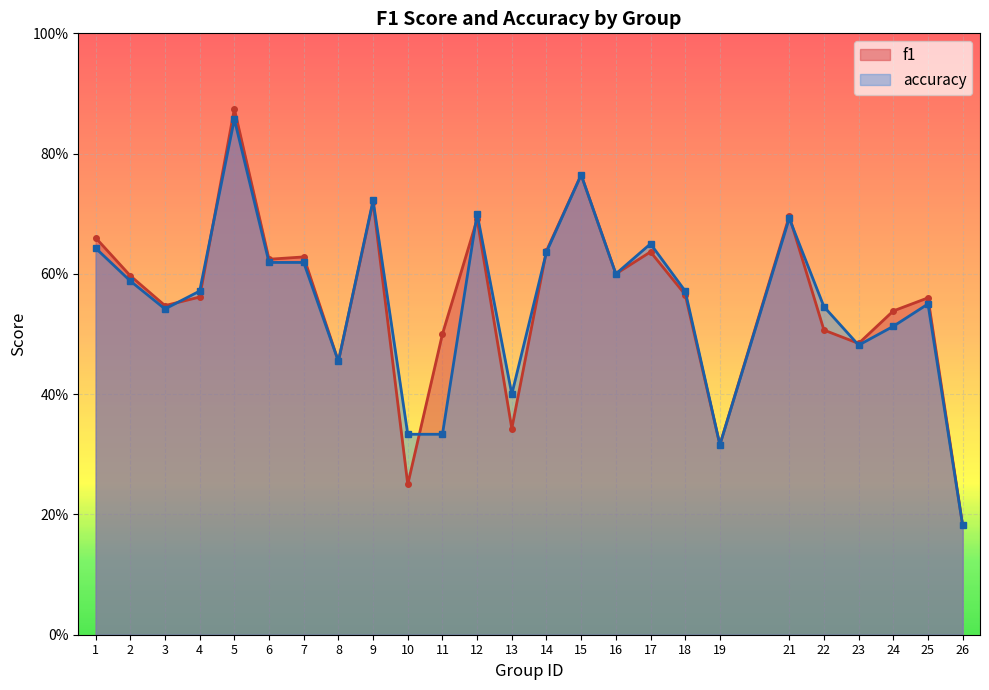

Where do accuracy and f1 first cross each other?

3 and 4